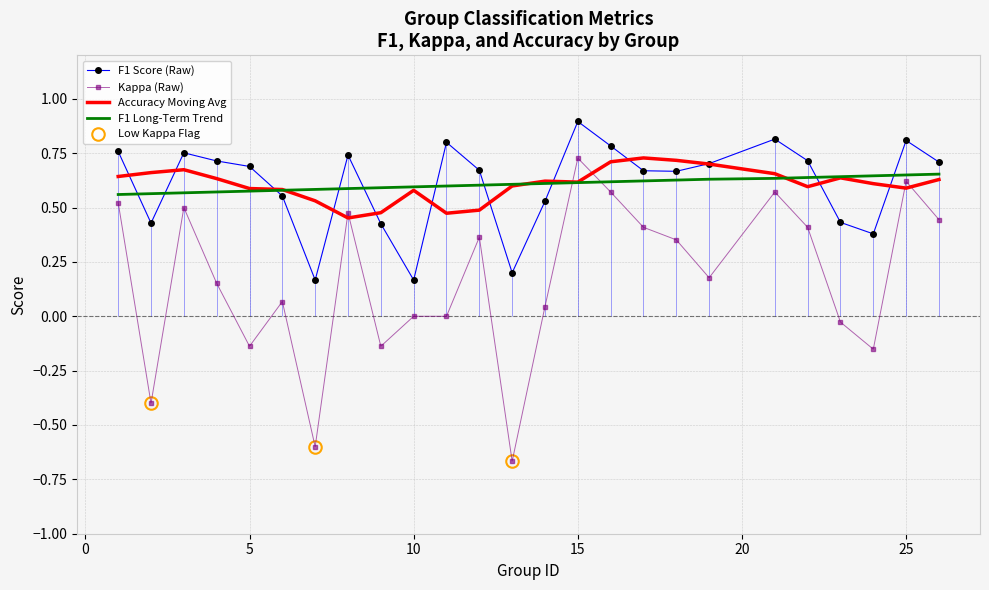

Which series ends up on top after the final intersection of Kappa (Raw) and Accuracy Moving Avg?

Accuracy Moving Avg